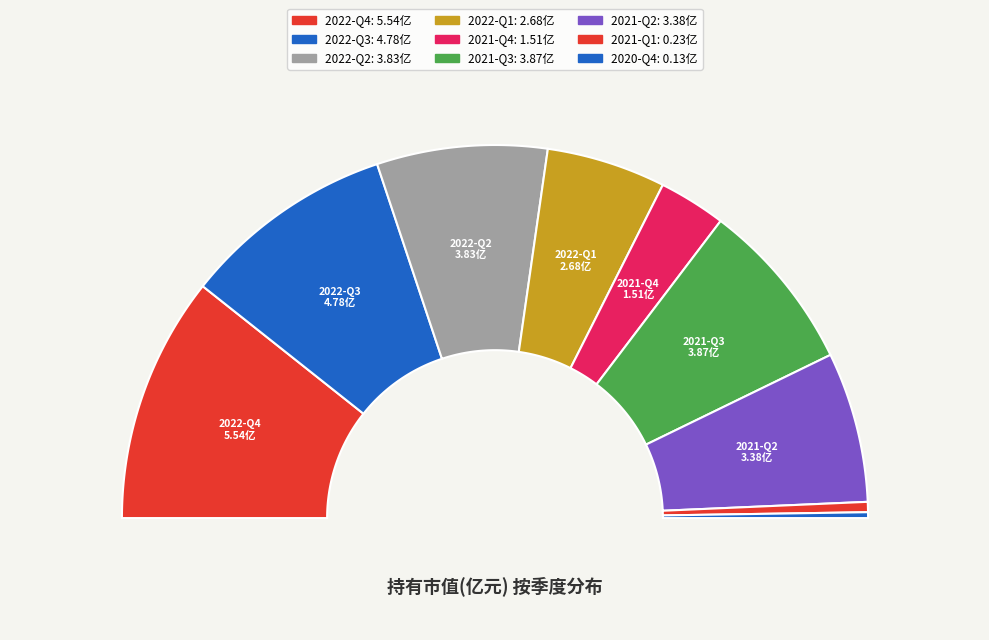

The 2020-Q4 slice represents 11% of the pie. True or false?

False